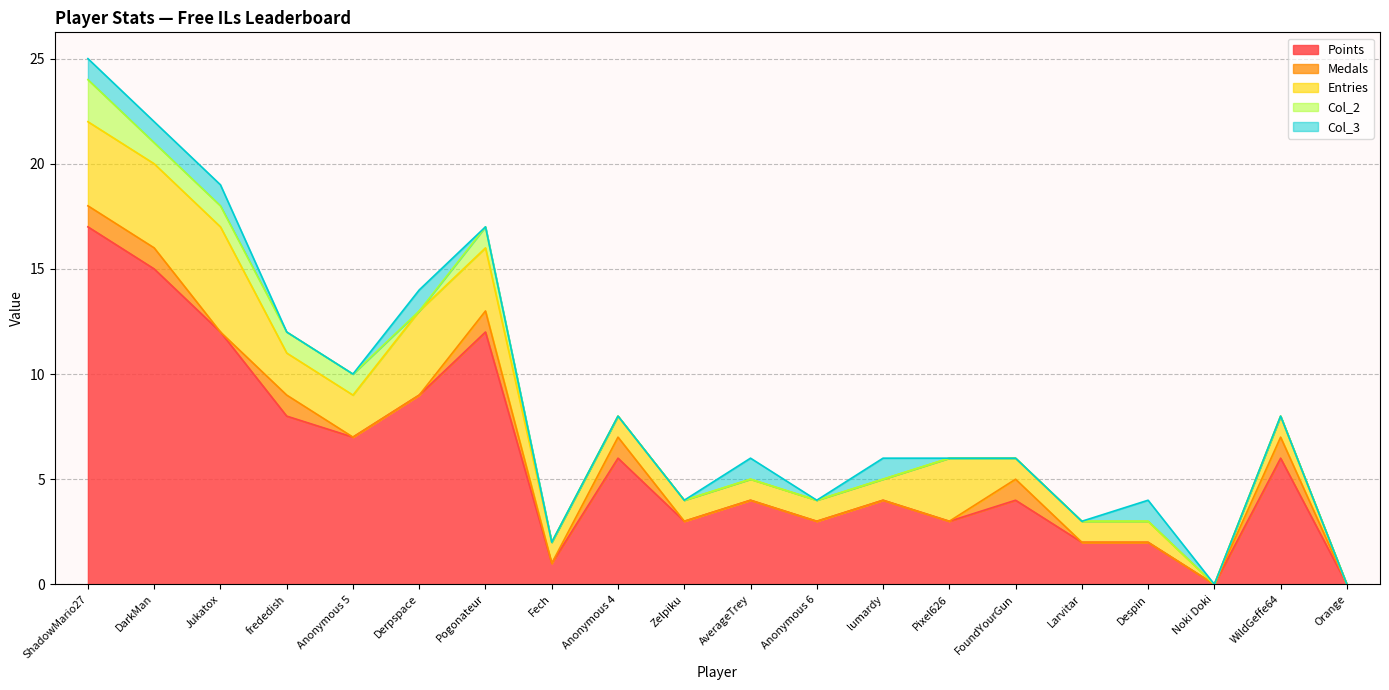

Which category has the lowest value across all series?

Noki Doki